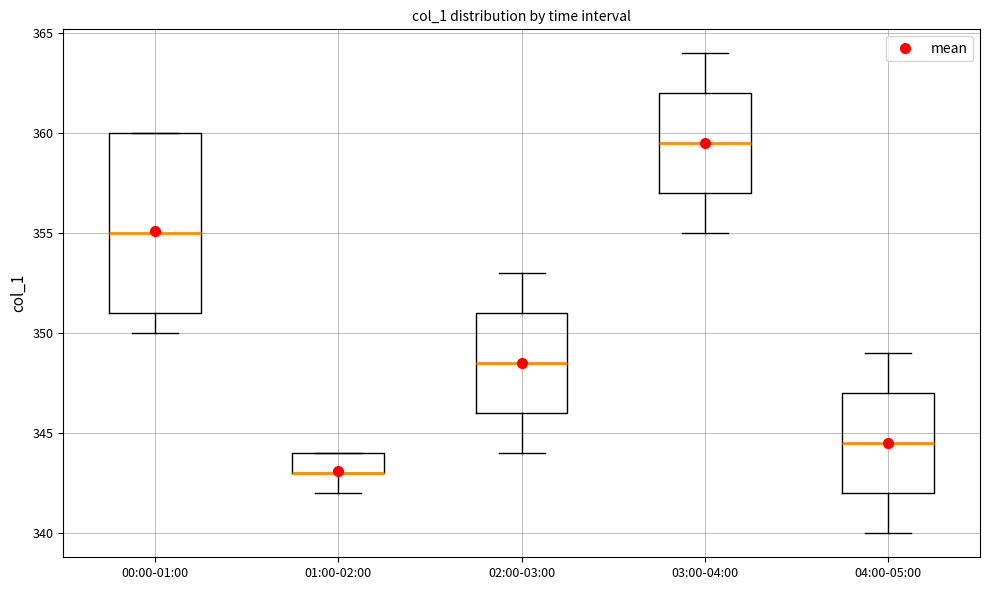

Reading left to right, transcribe this box plot: for each box, give where its median line is, the range the box spans, and where its two whiskers end, as read against the y-axis. The values are not printed on the chart, so give them approximately, as read against the axis.

00:00-01:00: median 355.0, box 351.0 to 360.0, whiskers 350.0 to 360.0
01:00-02:00: median 343.0 (drawn on the box's lower edge), box 343.0 to 344.0, whiskers 342.0 to 344.0
02:00-03:00: median 348.5, box 346.0 to 351.0, whiskers 344.0 to 353.0
03:00-04:00: median 359.5, box 357.0 to 362.0, whiskers 355.0 to 364.0
04:00-05:00: median 344.5, box 342.0 to 347.0, whiskers 340.0 to 349.0